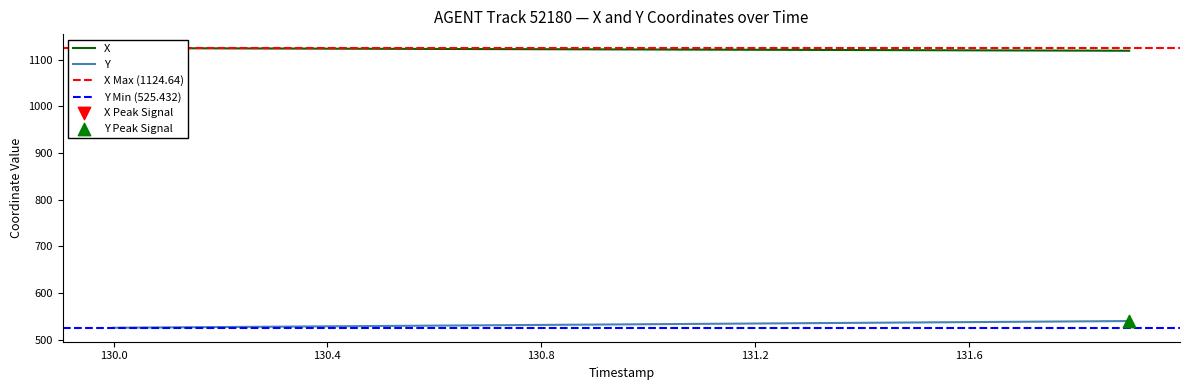

The Y series shows 916.8 at 130.8. True or false?

False